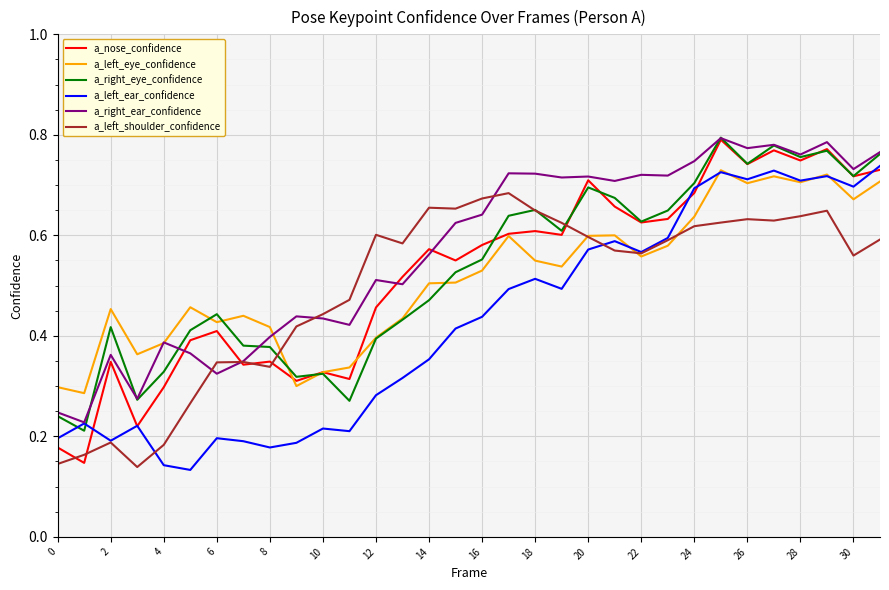

Which series has the widest spread of values?

a_nose_confidence